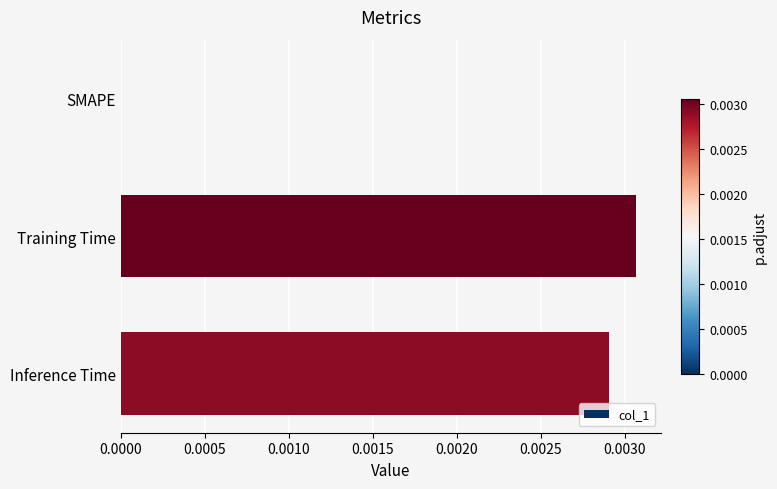

Between Inference Time and SMAPE, which is larger?

Inference Time